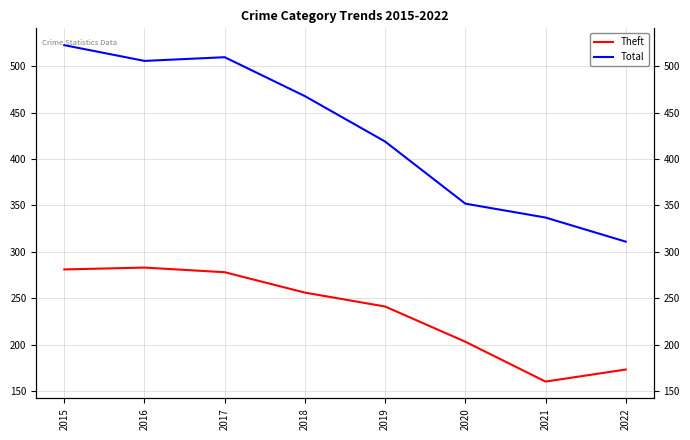

The Theft series shows 203 at 2020. True or false?

True